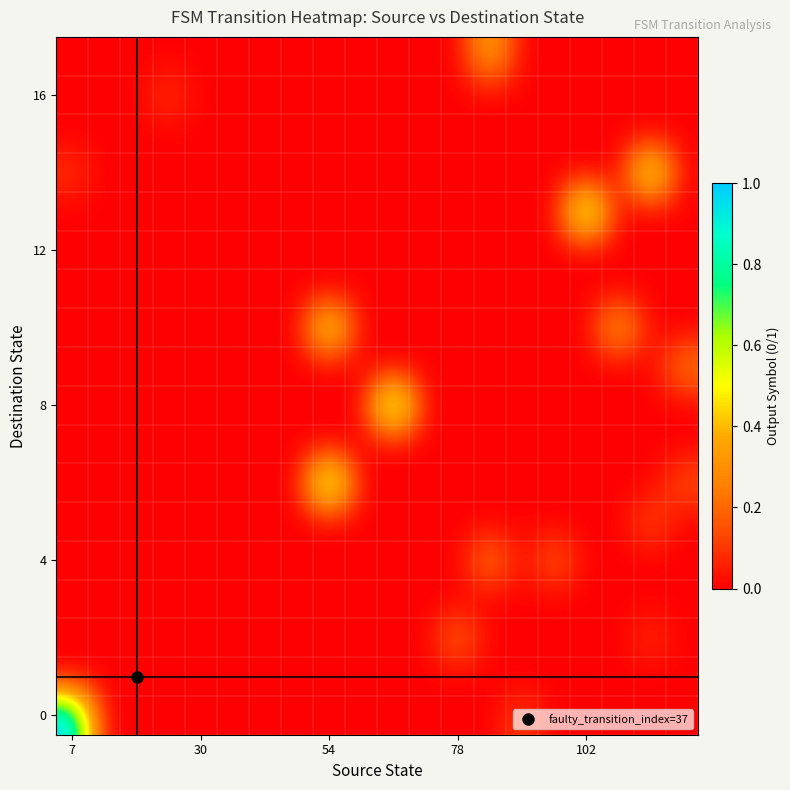

How many categories are shown in the chart?

20